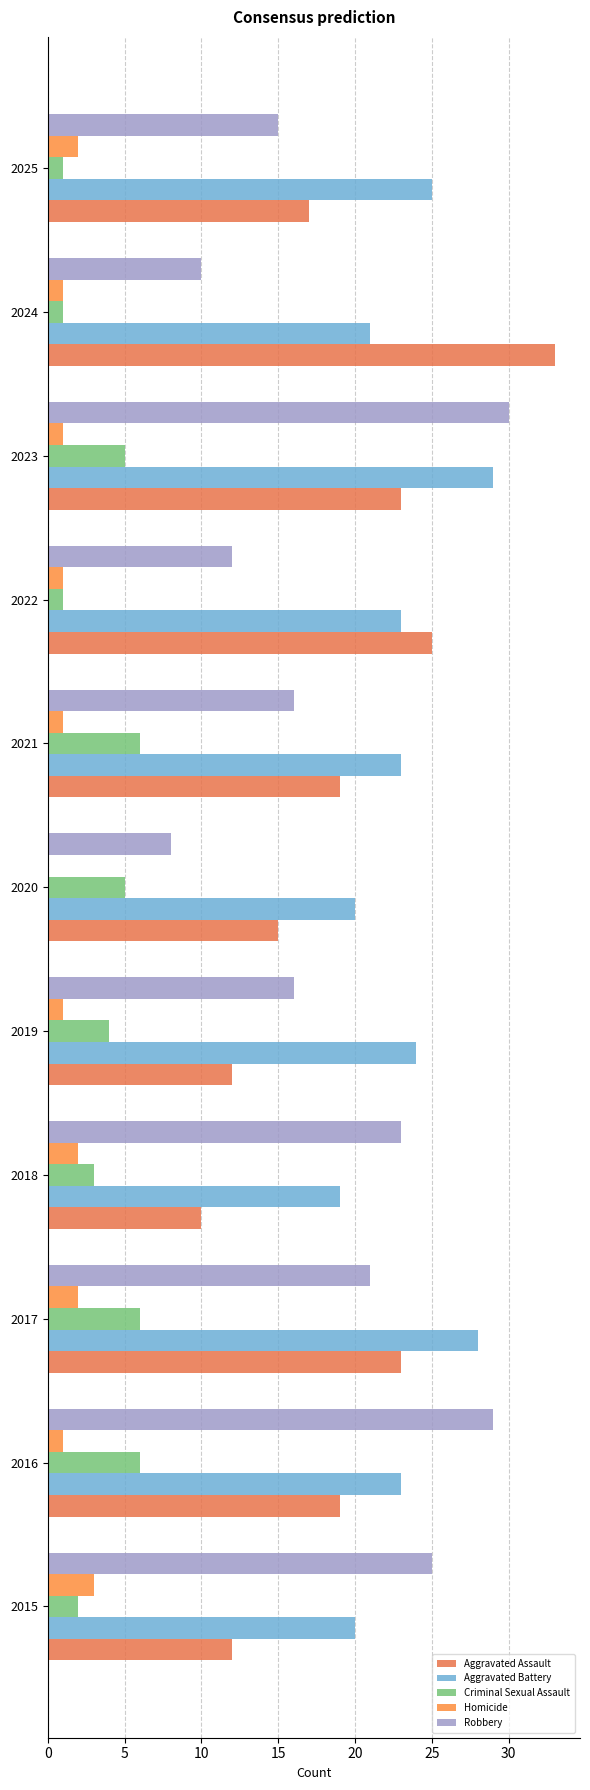

Reading left to right, list all the values displayed in this chart.

Aggravated Assault: 12	19	23	10	12	15	19	25	23	33	17
Aggravated Battery: 20	23	28	19	24	20	23	23	29	21	25
Criminal Sexual Assault: 2	6	6	3	4	5	6	1	5	1	1
Homicide: 3	1	2	2	1	0	1	1	1	1	2
Robbery: 25	29	21	23	16	8	16	12	30	10	15